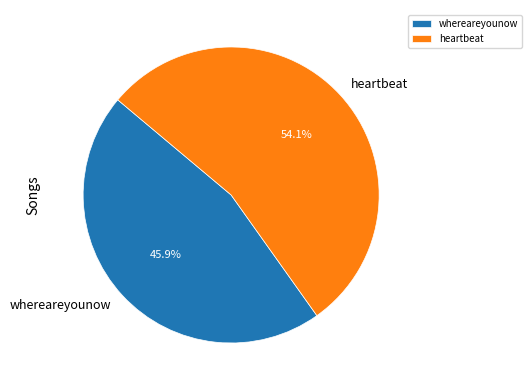

How many slices are in this pie chart?

2